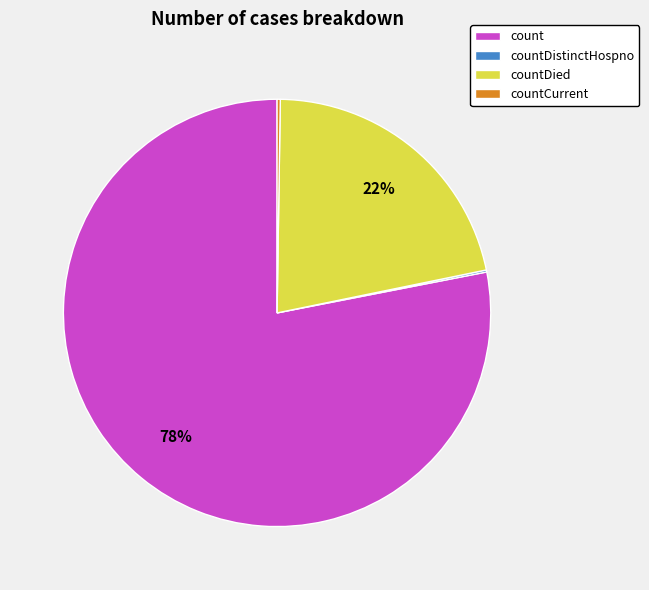

Which slice is the largest?

count